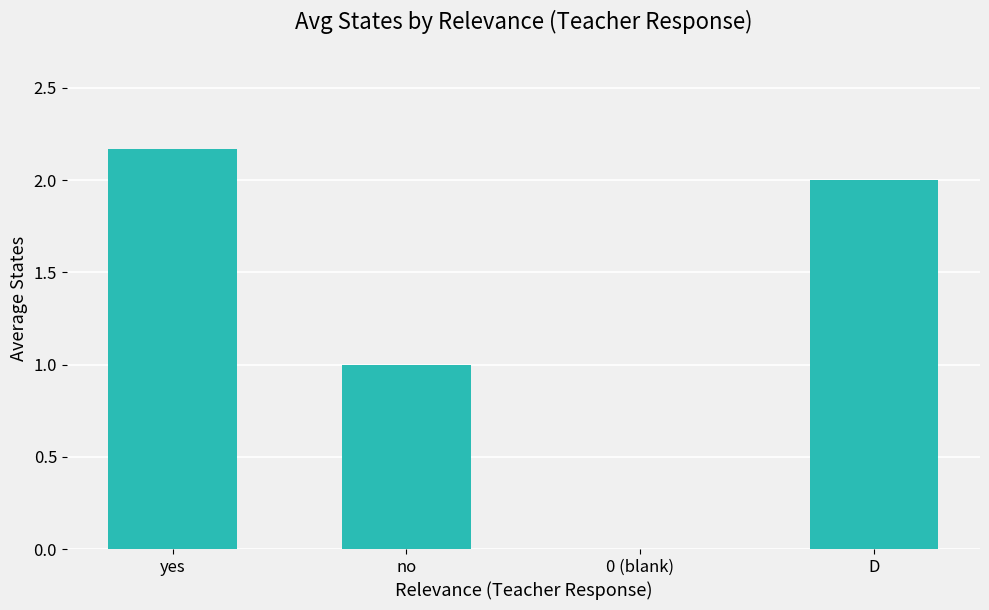

Between 0 (blank) and no, which is larger?

no